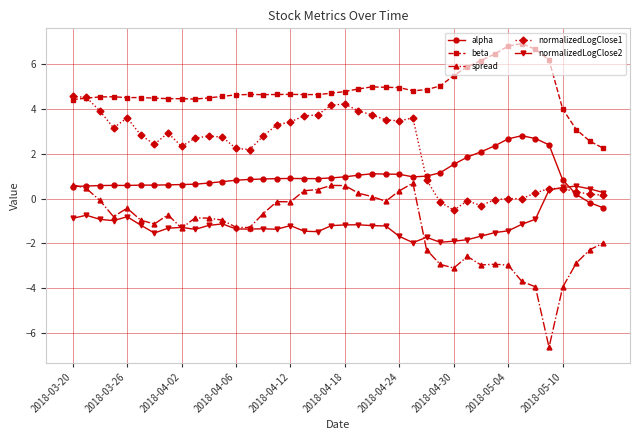

Rank the series by their maximum value, from lowest to highest.

normalizedLogClose2, spread, alpha, normalizedLogClose1, beta